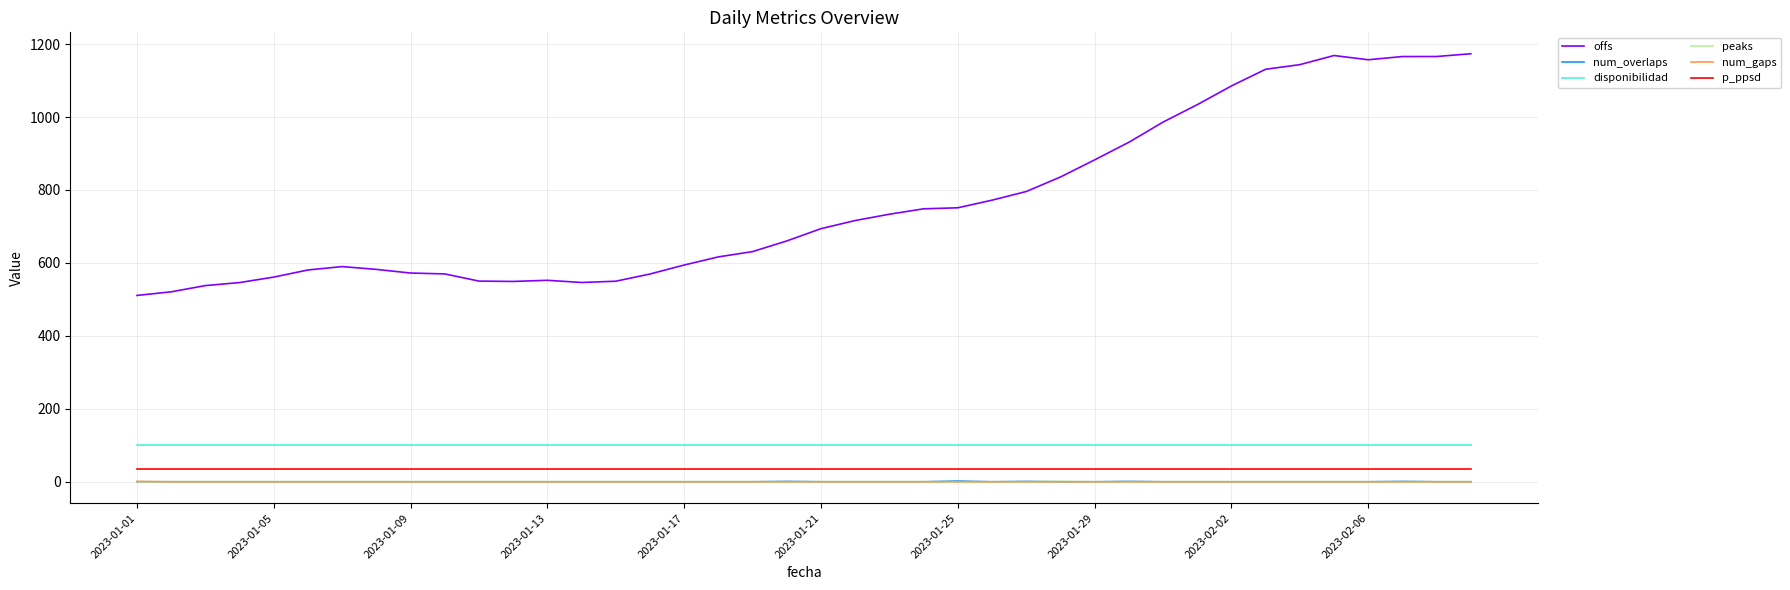

Which series has the largest range (max minus min)?

offs